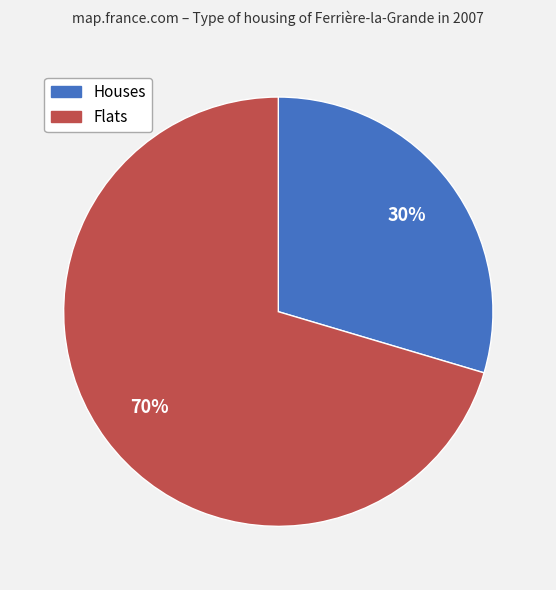

To the nearest percent, what portion does Houses represent?

30%